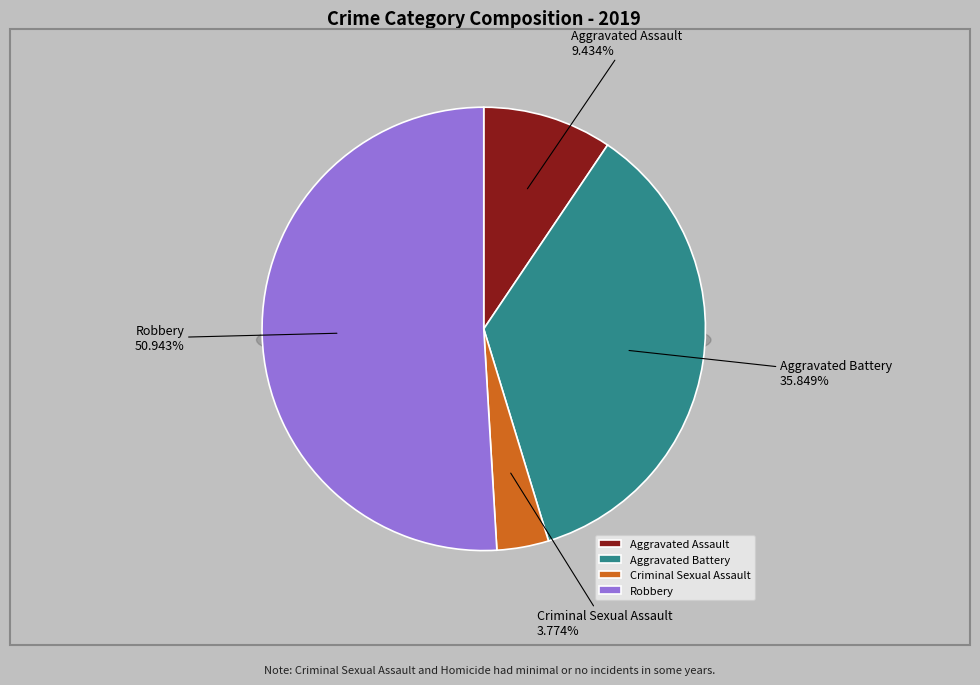

How many segments does this pie chart have?

4